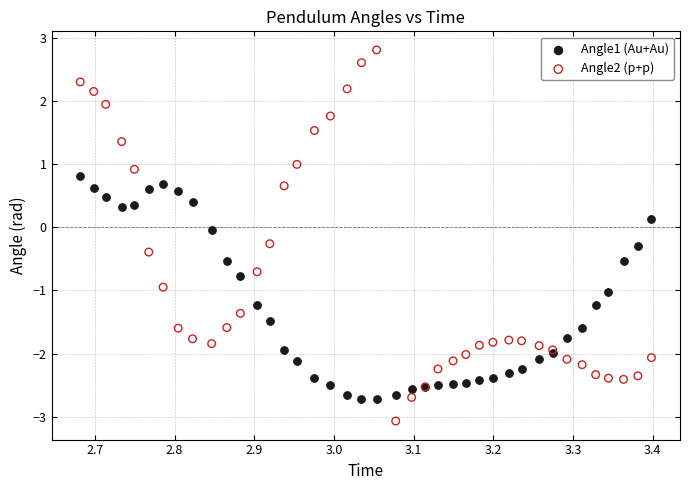

Which series has the widest spread of Y values?

Angle2 (p+p)